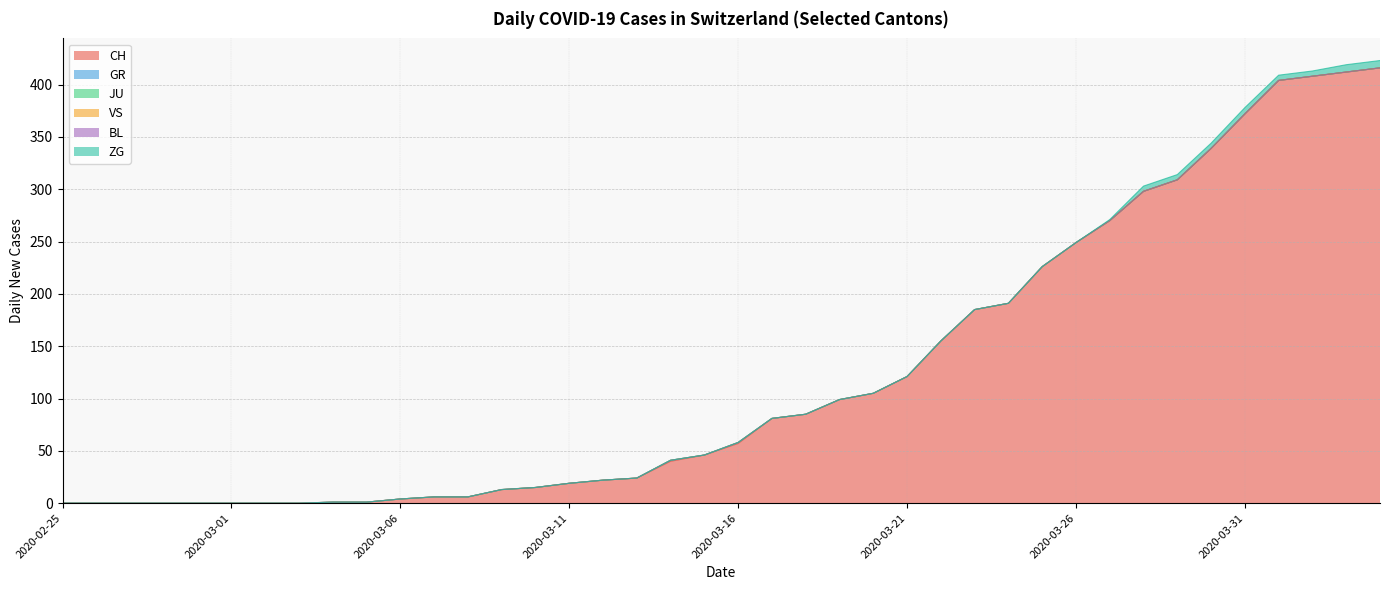

Reading right to left, list all the values displayed in this chart.

CH: 2020-04-04=416	2020-04-03=412	2020-04-02=408	2020-04-01=404	2020-03-31=372	2020-03-30=339	2020-03-29=309	2020-03-28=298	2020-03-27=270	2020-03-26=249	2020-03-25=226	2020-03-24=191	2020-03-23=185	2020-03-22=155	2020-03-21=121	2020-03-20=105	2020-03-19=99	2020-03-18=85	2020-03-17=81	2020-03-16=57	2020-03-15=46	2020-03-14=40	2020-03-13=24	2020-03-12=22	2020-03-11=19	2020-03-10=15	2020-03-09=13	2020-03-08=6	2020-03-07=6	2020-03-06=4	2020-03-05=1	2020-03-04=1	2020-03-03=0	2020-03-02=0	2020-03-01=0	2020-02-29=0	2020-02-28=0	2020-02-27=0	2020-02-26=0	2020-02-25=0
GR: 2020-04-04=0	2020-04-03=0	2020-04-02=0	2020-04-01=0	2020-03-31=0	2020-03-30=0	2020-03-29=0	2020-03-28=0	2020-03-27=0	2020-03-26=0	2020-03-25=0	2020-03-24=0	2020-03-23=0	2020-03-22=0	2020-03-21=0	2020-03-20=0	2020-03-19=0	2020-03-18=0	2020-03-17=0	2020-03-16=1	2020-03-15=0	2020-03-14=1	2020-03-13=0	2020-03-12=0	2020-03-11=0	2020-03-10=0	2020-03-09=0	2020-03-08=0	2020-03-07=0	2020-03-06=0	2020-03-05=0	2020-03-04=0	2020-03-03=0	2020-03-02=0	2020-03-01=0	2020-02-29=0	2020-02-28=0	2020-02-27=0	2020-02-26=0	2020-02-25=0
JU: 2020-04-04=0	2020-04-03=0	2020-04-02=0	2020-04-01=0	2020-03-31=0	2020-03-30=0	2020-03-29=0	2020-03-28=0	2020-03-27=0	2020-03-26=0	2020-03-25=0	2020-03-24=0	2020-03-23=0	2020-03-22=0	2020-03-21=0	2020-03-20=0	2020-03-19=0	2020-03-18=0	2020-03-17=0	2020-03-16=0	2020-03-15=0	2020-03-14=0	2020-03-13=0	2020-03-12=0	2020-03-11=0	2020-03-10=0	2020-03-09=0	2020-03-08=0	2020-03-07=0	2020-03-06=0	2020-03-05=0	2020-03-04=0	2020-03-03=0	2020-03-02=0	2020-03-01=0	2020-02-29=0	2020-02-28=0	2020-02-27=0	2020-02-26=0	2020-02-25=0
VS: 2020-04-04=0	2020-04-03=0	2020-04-02=0	2020-04-01=0	2020-03-31=0	2020-03-30=0	2020-03-29=0	2020-03-28=0	2020-03-27=0	2020-03-26=0	2020-03-25=0	2020-03-24=0	2020-03-23=0	2020-03-22=0	2020-03-21=0	2020-03-20=0	2020-03-19=0	2020-03-18=0	2020-03-17=0	2020-03-16=0	2020-03-15=0	2020-03-14=0	2020-03-13=0	2020-03-12=0	2020-03-11=0	2020-03-10=0	2020-03-09=0	2020-03-08=0	2020-03-07=0	2020-03-06=0	2020-03-05=0	2020-03-04=0	2020-03-03=0	2020-03-02=0	2020-03-01=0	2020-02-29=0	2020-02-28=0	2020-02-27=0	2020-02-26=0	2020-02-25=0
BL: 2020-04-04=0	2020-04-03=0	2020-04-02=0	2020-04-01=0	2020-03-31=0	2020-03-30=0	2020-03-29=0	2020-03-28=0	2020-03-27=0	2020-03-26=0	2020-03-25=0	2020-03-24=0	2020-03-23=0	2020-03-22=0	2020-03-21=0	2020-03-20=0	2020-03-19=0	2020-03-18=0	2020-03-17=0	2020-03-16=0	2020-03-15=0	2020-03-14=0	2020-03-13=0	2020-03-12=0	2020-03-11=0	2020-03-10=0	2020-03-09=0	2020-03-08=0	2020-03-07=0	2020-03-06=0	2020-03-05=0	2020-03-04=0	2020-03-03=0	2020-03-02=0	2020-03-01=0	2020-02-29=0	2020-02-28=0	2020-02-27=0	2020-02-26=0	2020-02-25=0
ZG: 2020-04-04=7	2020-04-03=7	2020-04-02=5	2020-04-01=5	2020-03-31=6	2020-03-30=5	2020-03-29=5	2020-03-28=5	2020-03-27=1	2020-03-26=0	2020-03-25=0	2020-03-24=0	2020-03-23=0	2020-03-22=0	2020-03-21=0	2020-03-20=0	2020-03-19=0	2020-03-18=0	2020-03-17=0	2020-03-16=0	2020-03-15=0	2020-03-14=0	2020-03-13=0	2020-03-12=0	2020-03-11=0	2020-03-10=0	2020-03-09=0	2020-03-08=0	2020-03-07=0	2020-03-06=0	2020-03-05=0	2020-03-04=0	2020-03-03=0	2020-03-02=0	2020-03-01=0	2020-02-29=0	2020-02-28=0	2020-02-27=0	2020-02-26=0	2020-02-25=0